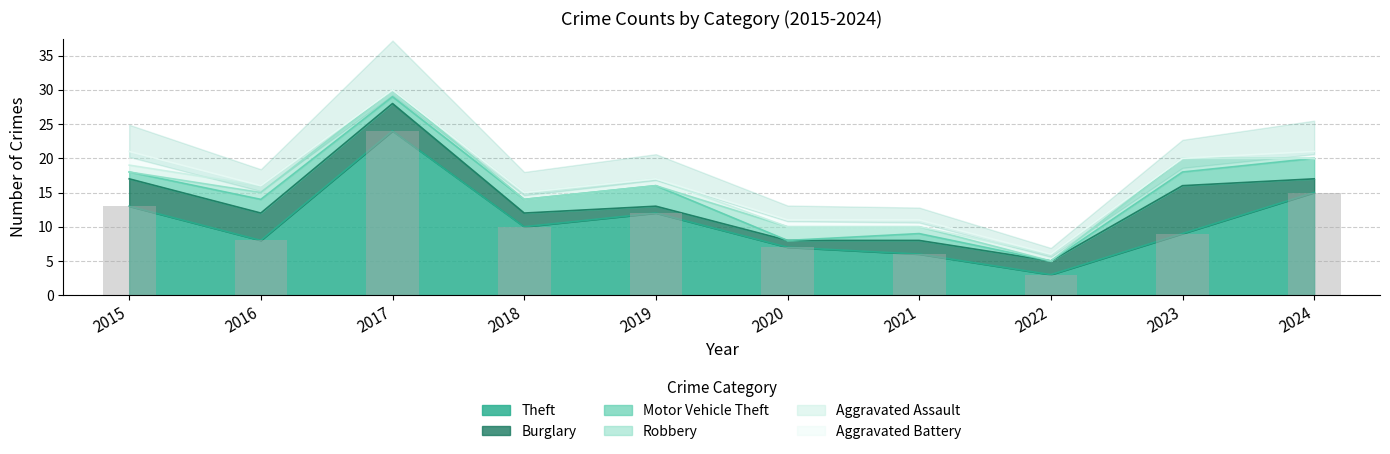

The value of Motor Vehicle Theft at 2015 is 0. True or false?

False